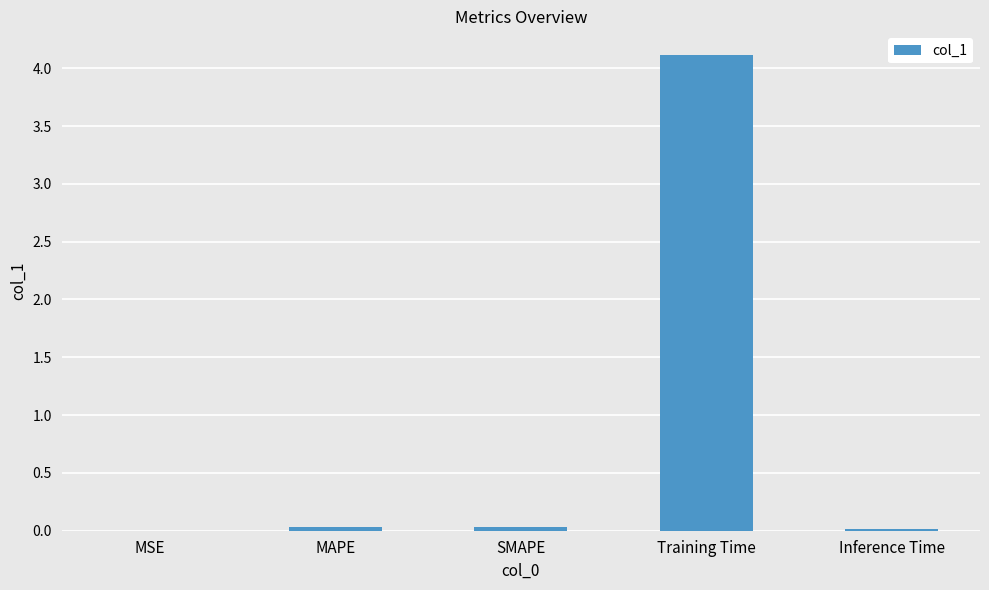

What is the sum of all values?

4.2